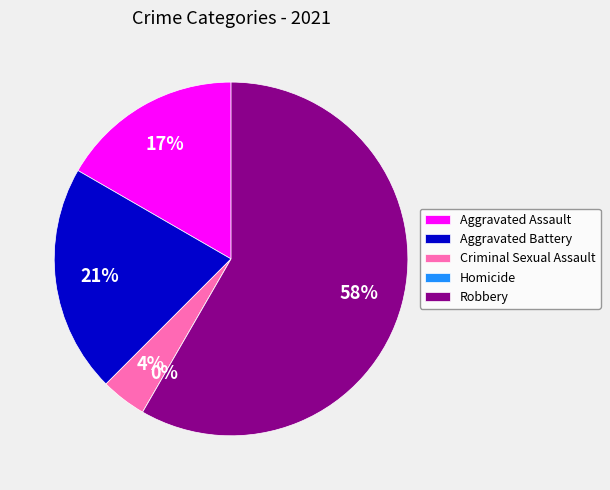

Combined, do Aggravated Battery and Aggravated Assault account for over 50%?

No